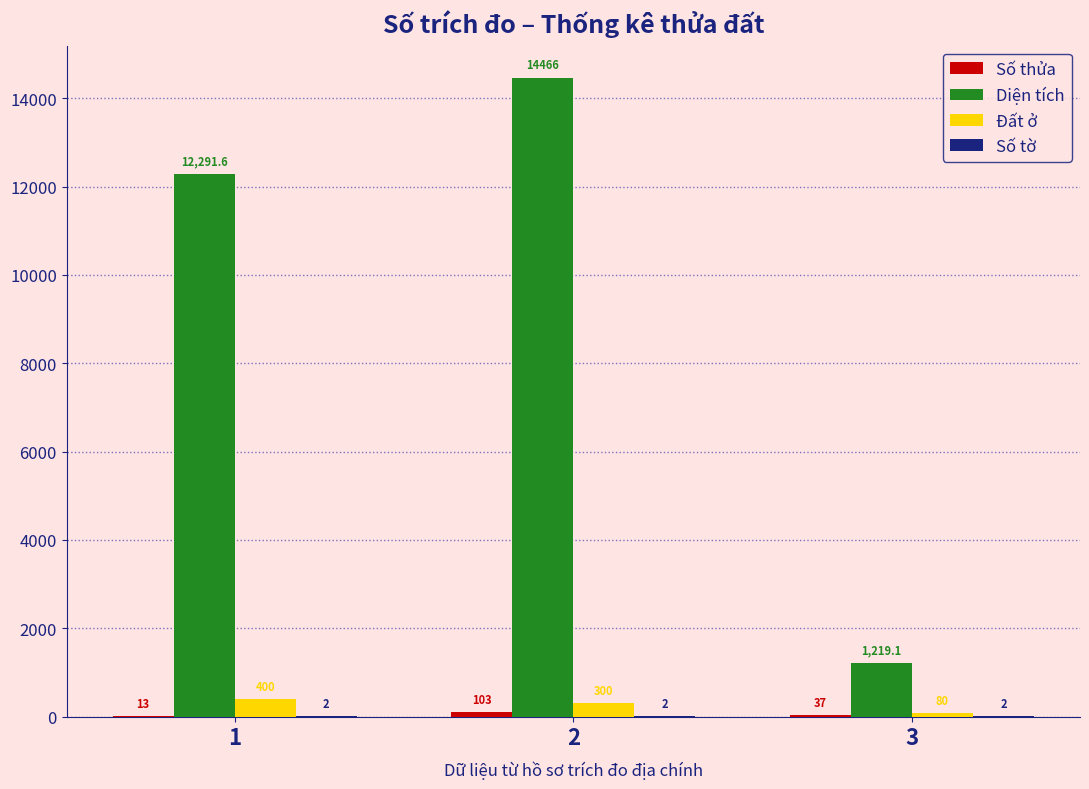

How many categories are shown in the chart?

3